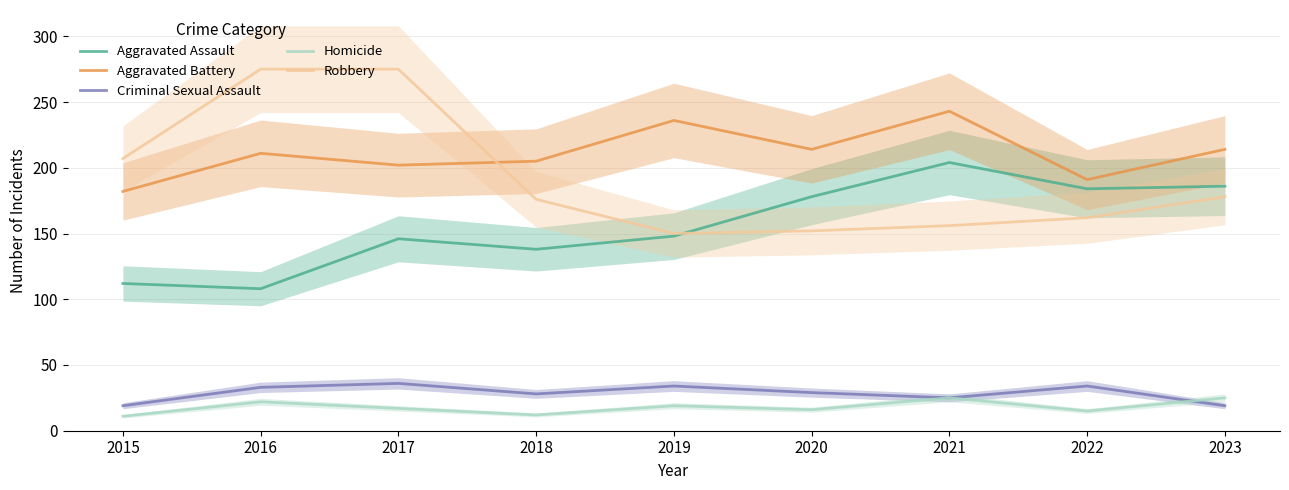

The value of Robbery at 2016 is 434. True or false?

False